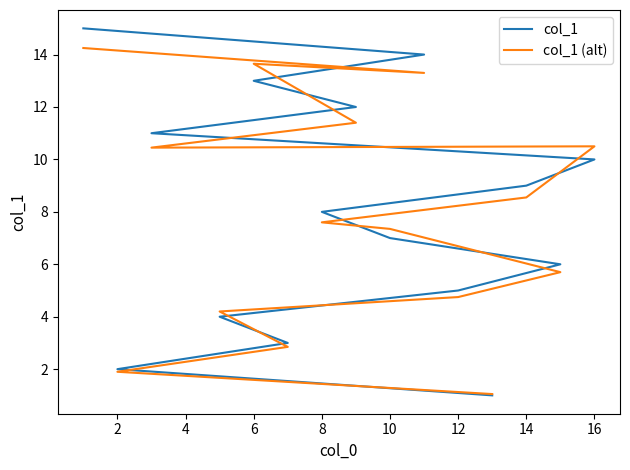

How many interior local peaks does the col_1 (alt) series have?

2